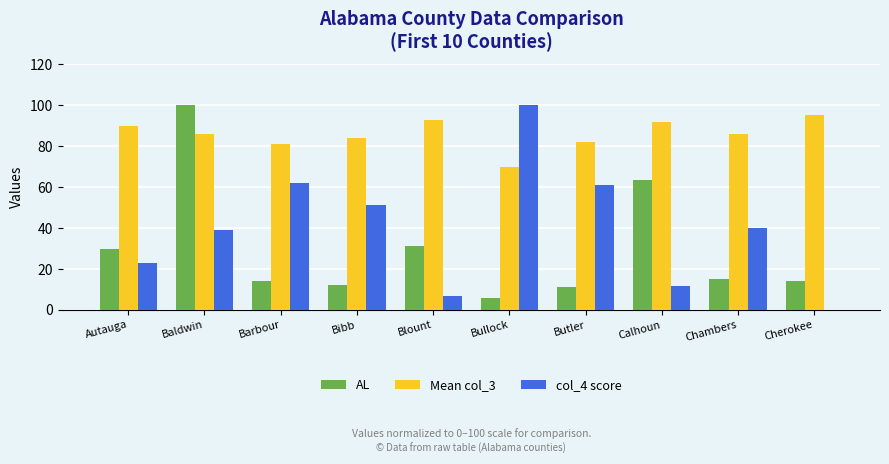

True or false: AL has a value of 7.7 at Bibb.

False